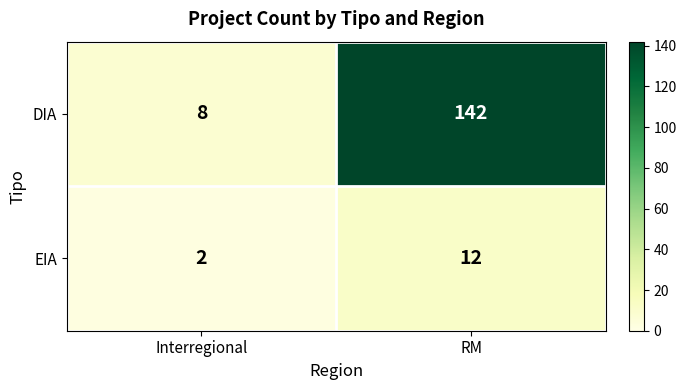

What is the difference between the highest and lowest values at Interregional?

6